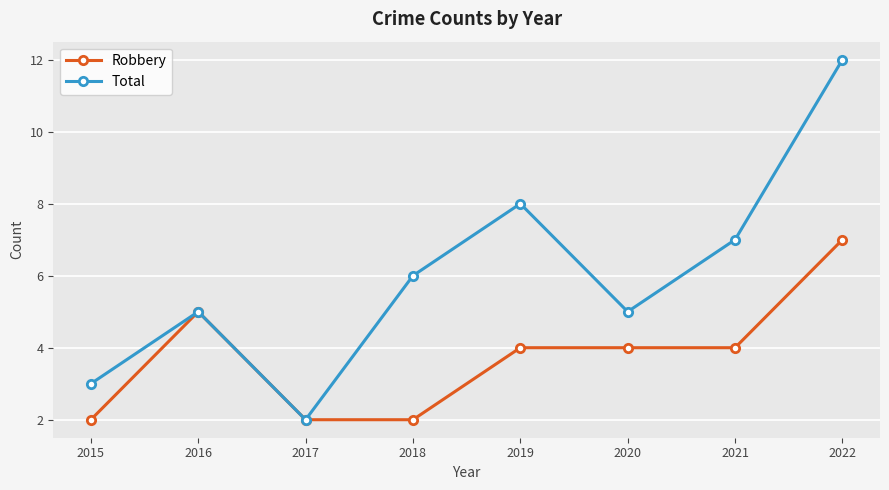

How many data points in Total are less than 6?

4